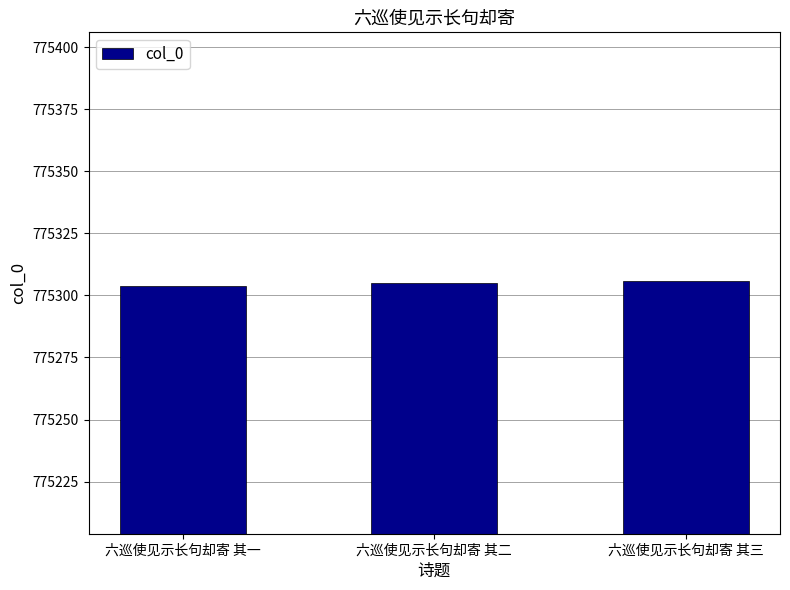

What is the ratio of the value at 六巡使见示长句却寄 其一 to the value at 六巡使见示长句却寄 其二?

1.0